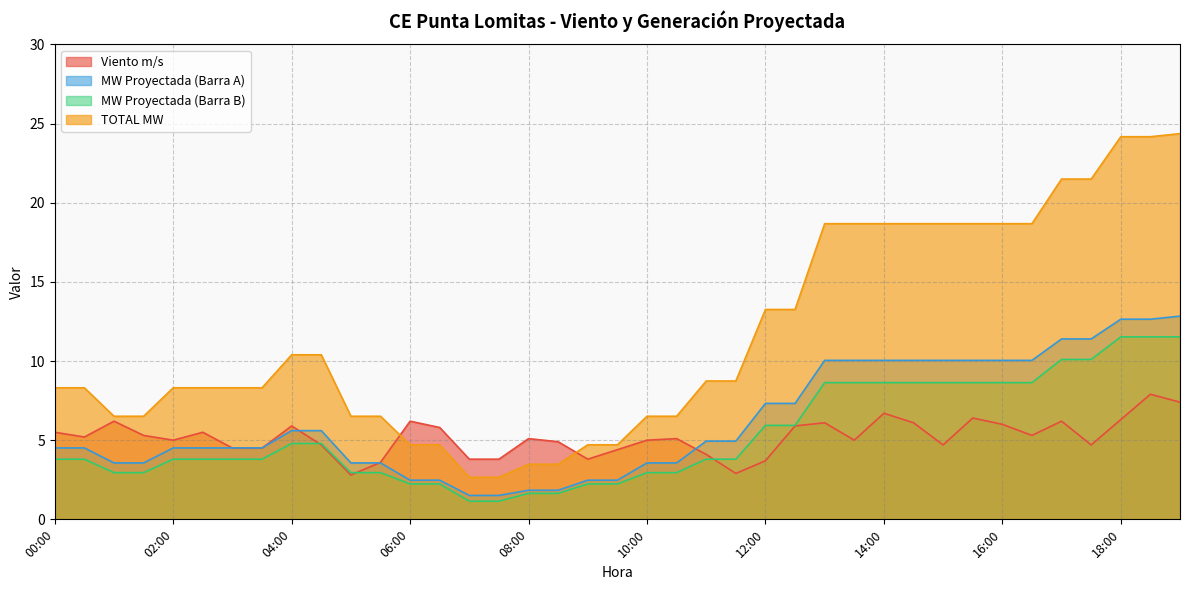

Is the value of MW Proyectada (Barra B) at 01:30 greater than the value of MW Proyectada (Barra A) at 14:30?

No